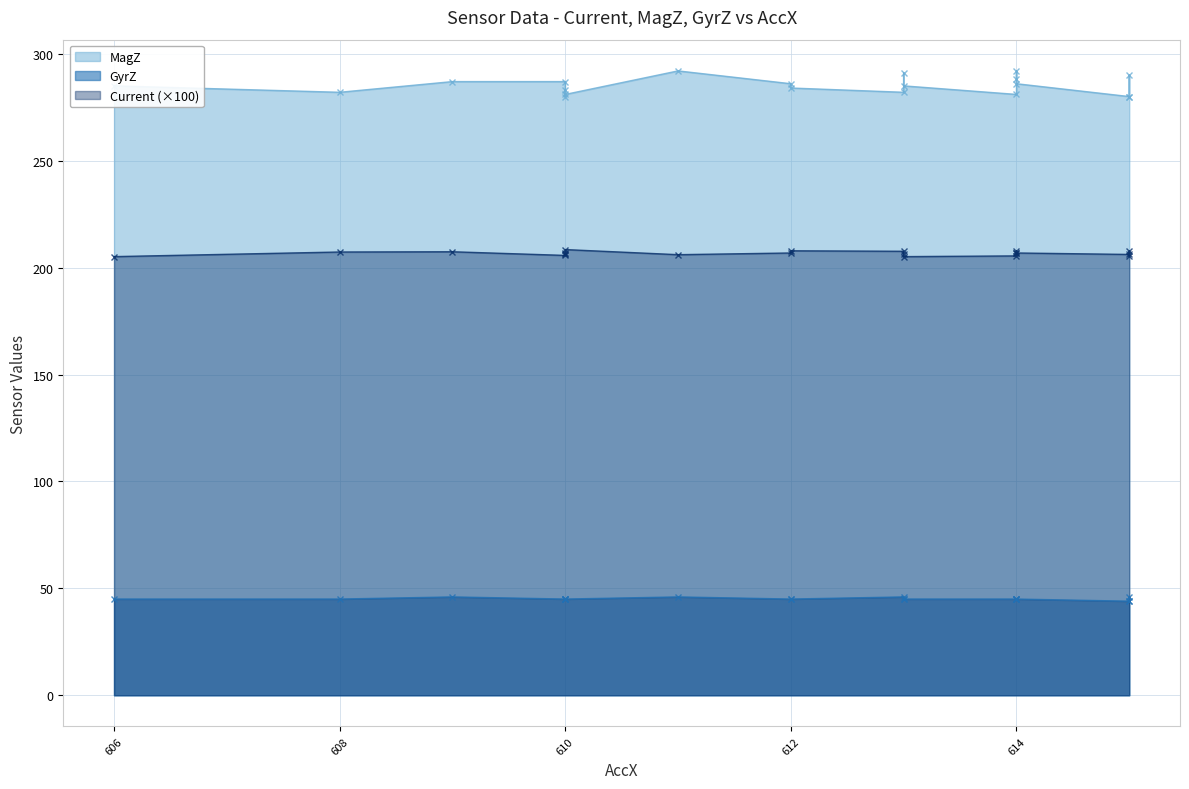

At which category does MagZ reach its first local peak?

610